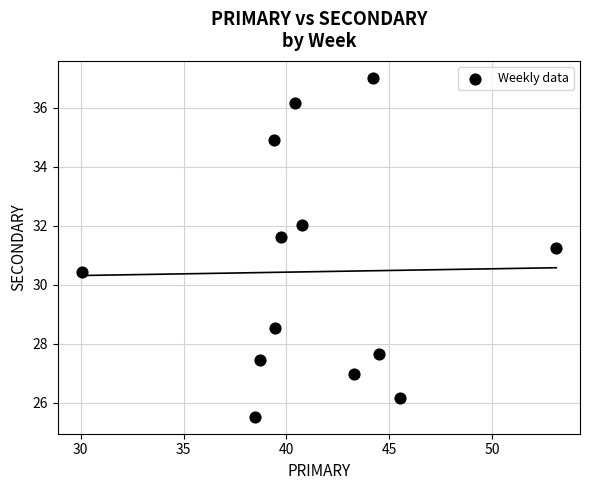

What is the range of Y values (max minus min)?

11.5